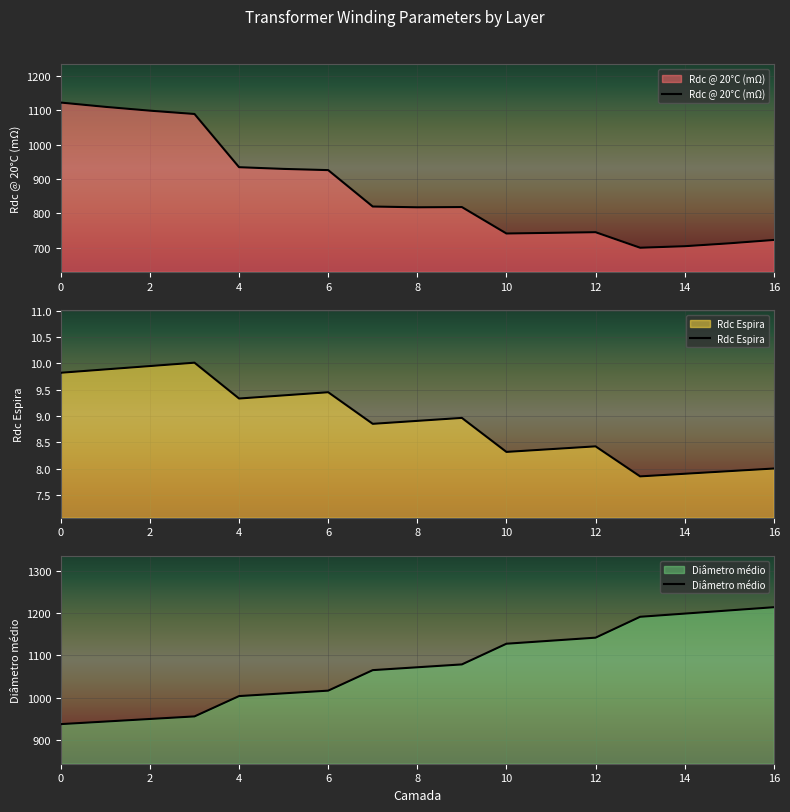

Which series has the largest total across all categories?

Diâmetro médio